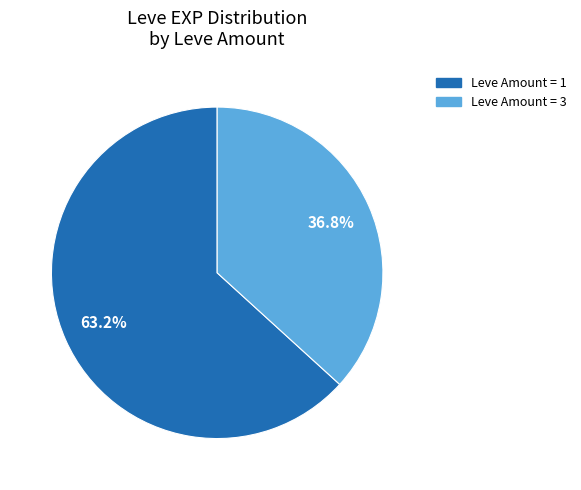

Is there a majority slice in this chart?

Yes